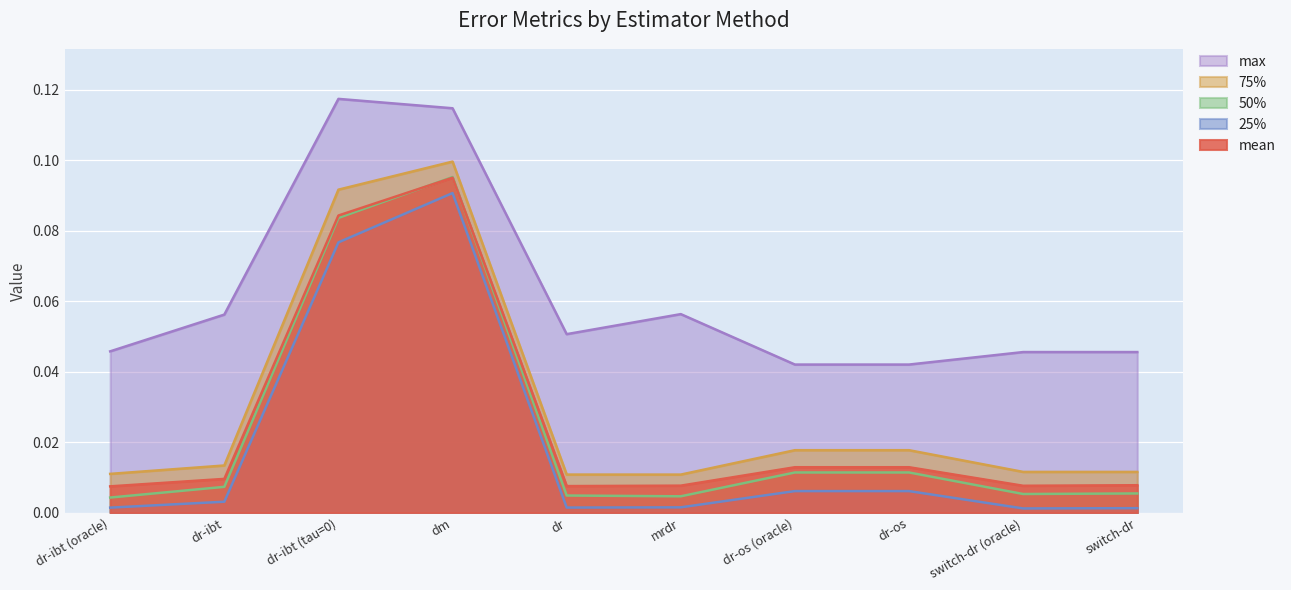

Rank the series at dr-os (oracle) from highest to lowest value.

max, 75%, mean, 50%, 25%